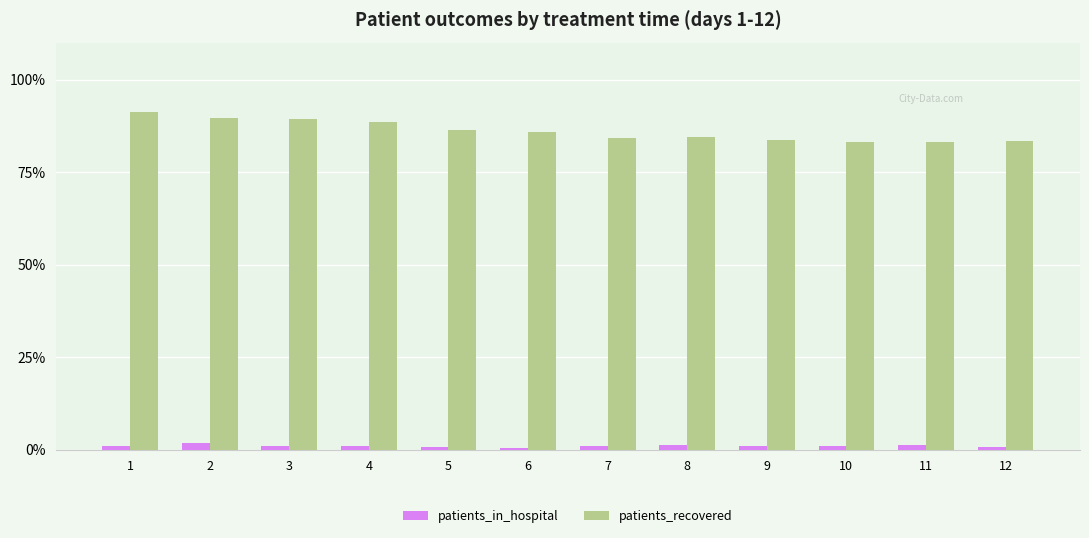

At which category does the chart reach its peak across all series?

1